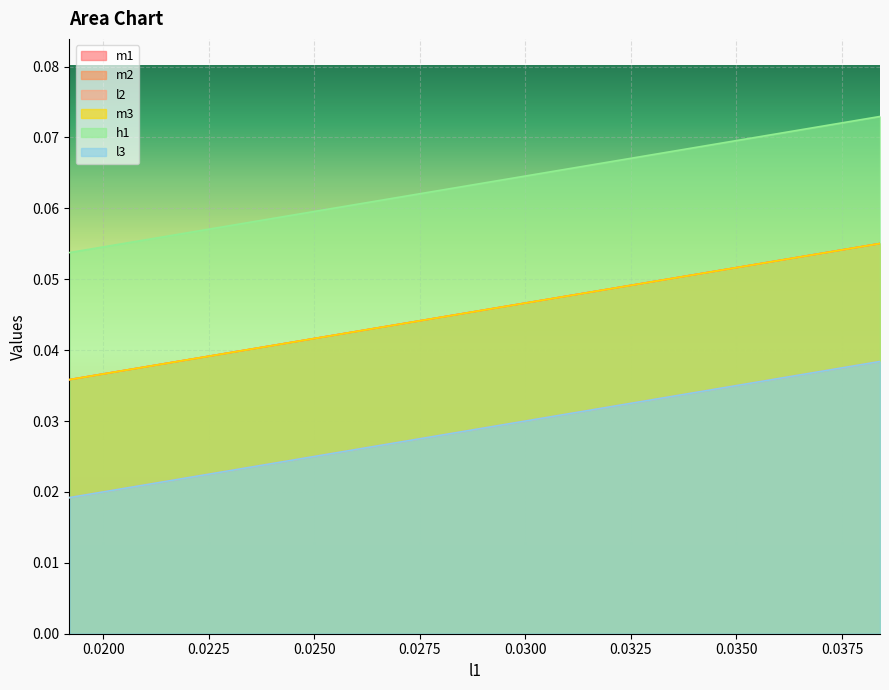

Which series has the largest total across all categories?

h1